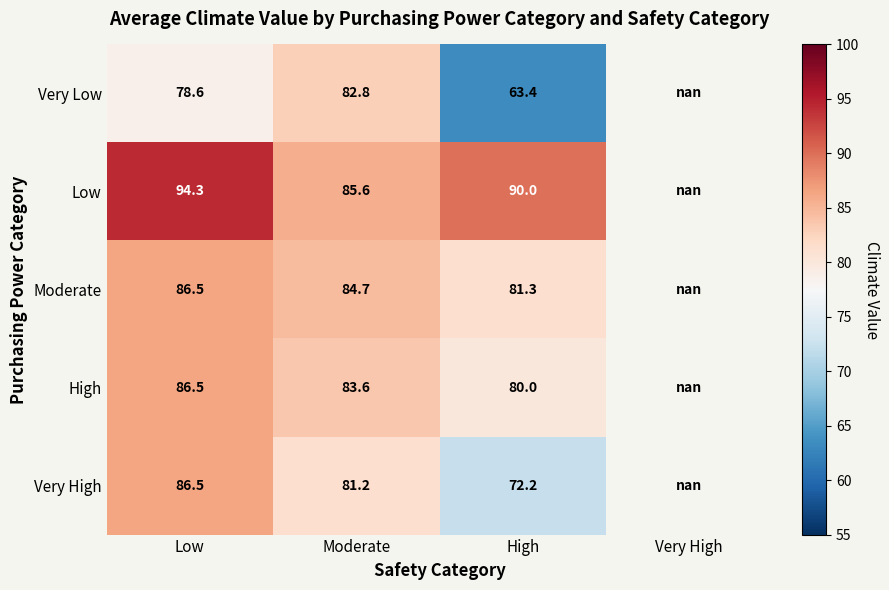

Which has a higher value, Low or High?

Low